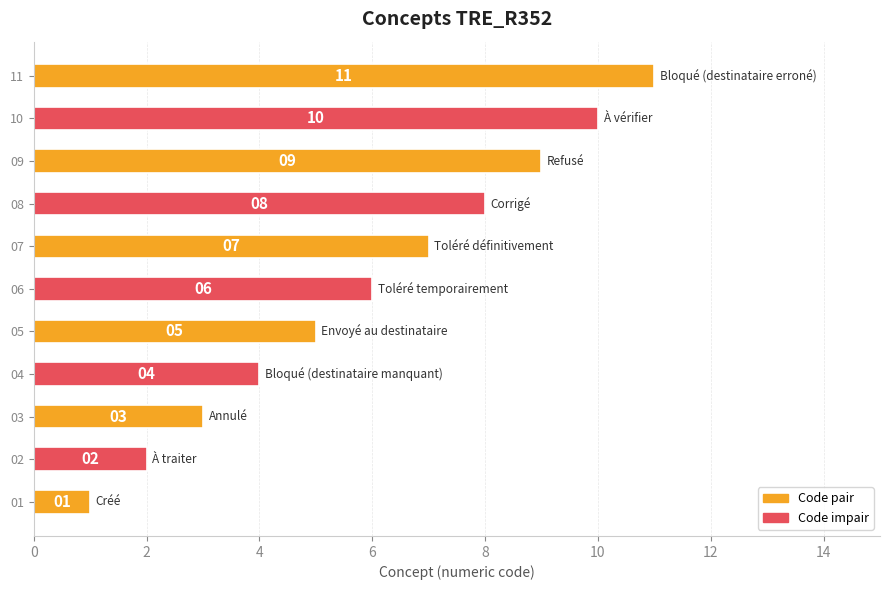

Are the bars grouped side by side (vs. stacked)?

No